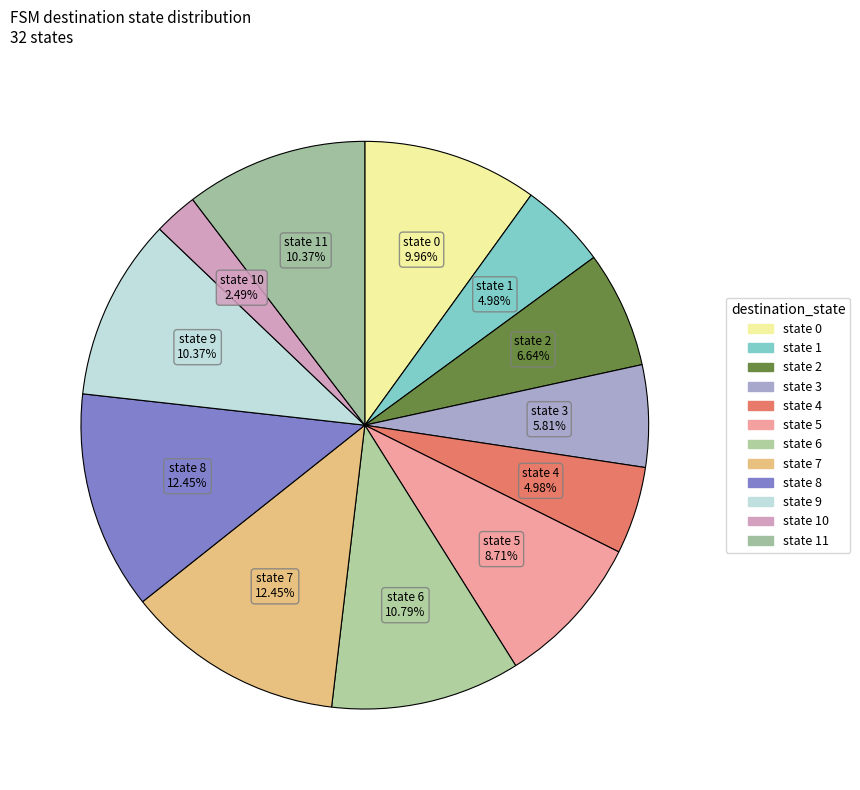

How many slices are in this pie chart?

12